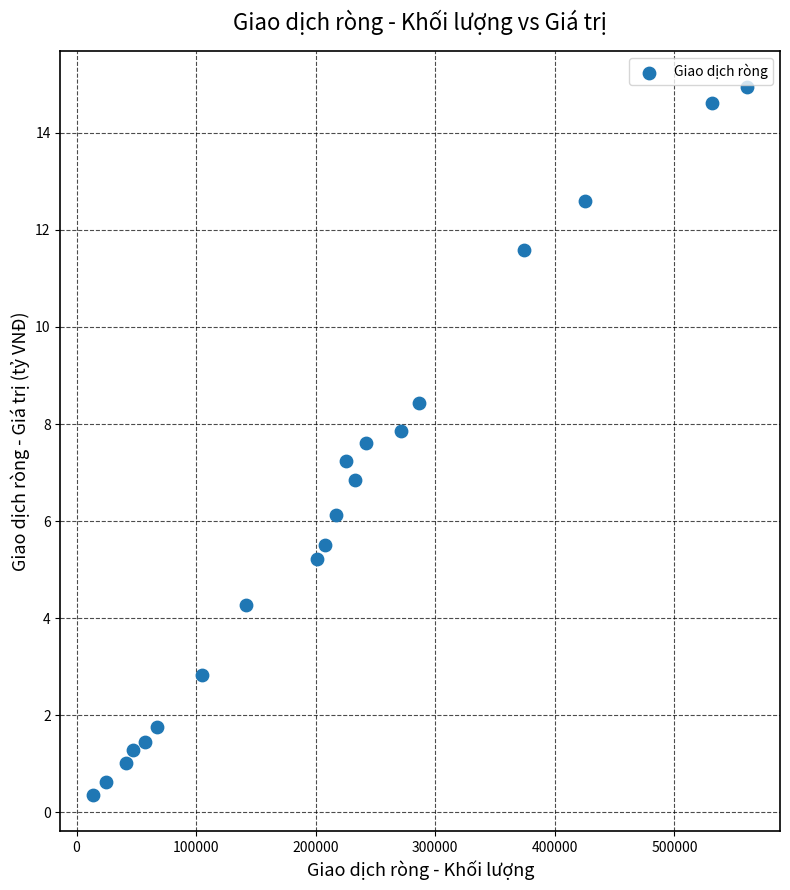

What is the range of X values (max minus min)?

547093.0